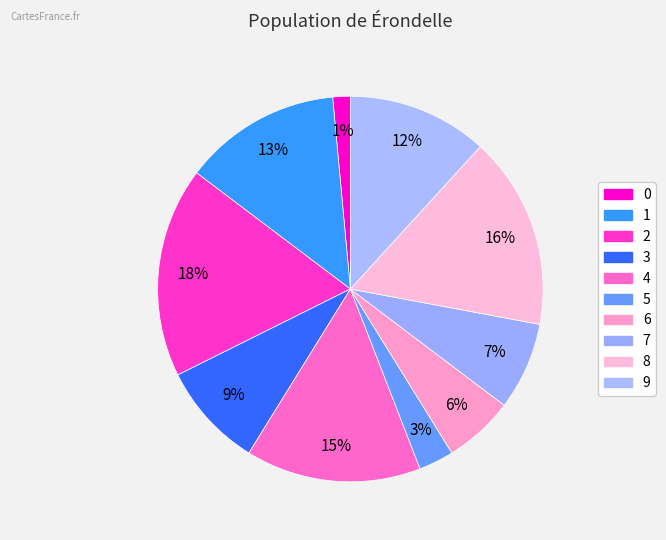

True or false: 3 accounts for 1% of the total.

False